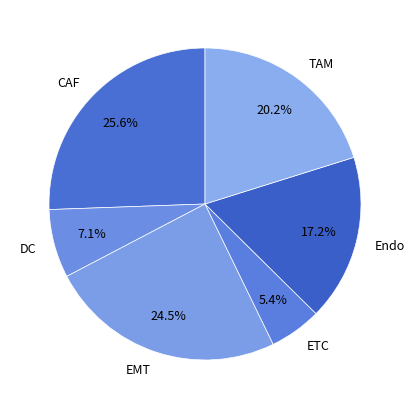

Between Endo and CAF, which is larger?

CAF